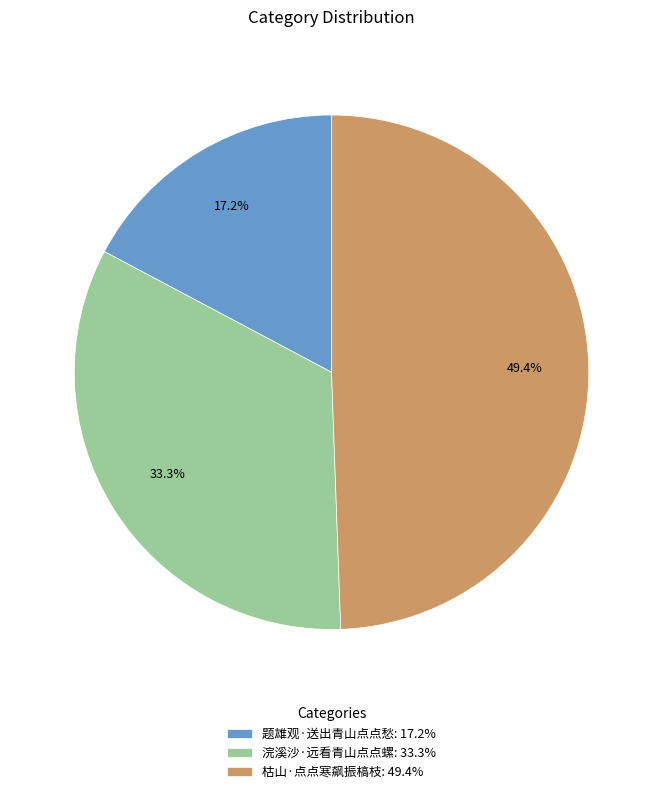

To the nearest percent, what is the difference between the largest and smallest slice percentages?

32%